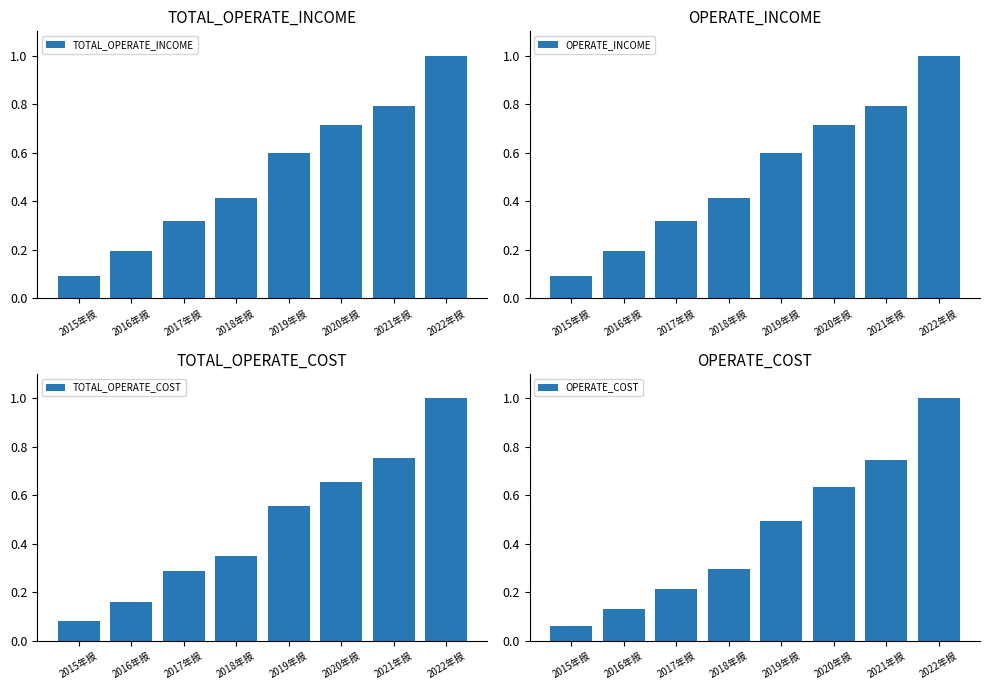

Which series has the widest spread of values?

OPERATE_COST